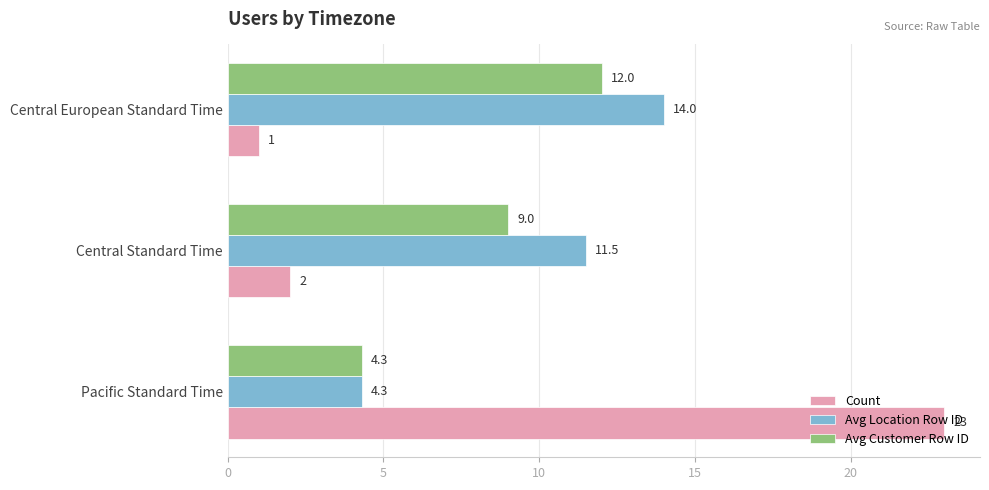

List the labels in order of Avg Customer Row ID value, smallest first.

Pacific Standard Time, Central Standard Time, Central European Standard Time